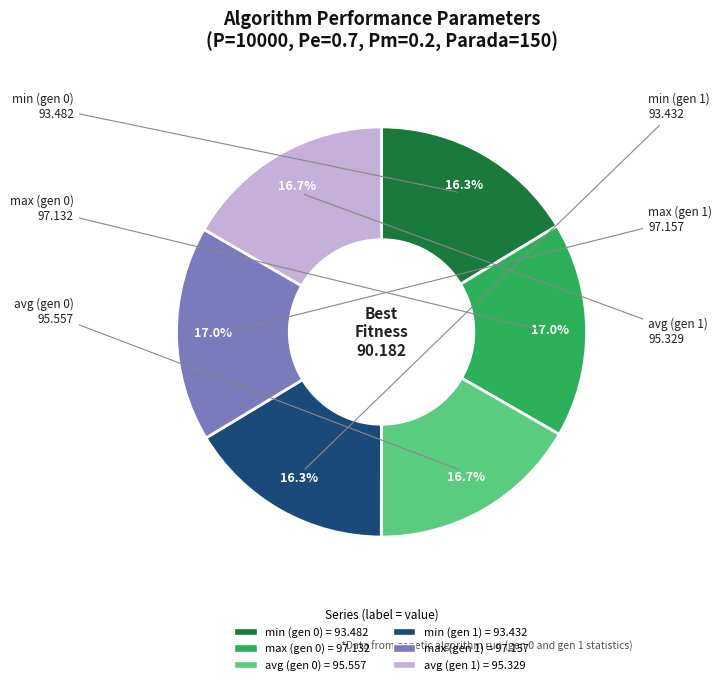

Count the number of slices in the pie.

6